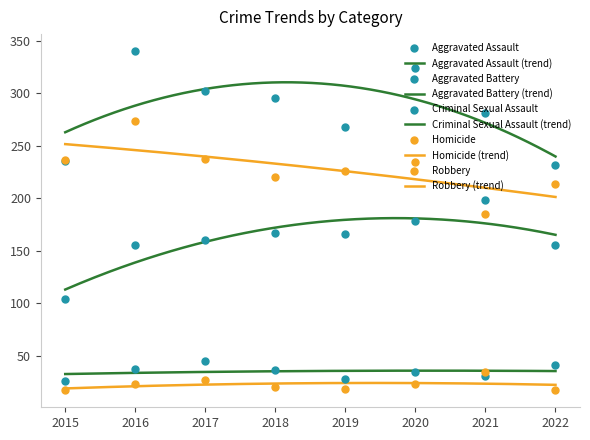

At how many categories does at least one series exceed 299?

3